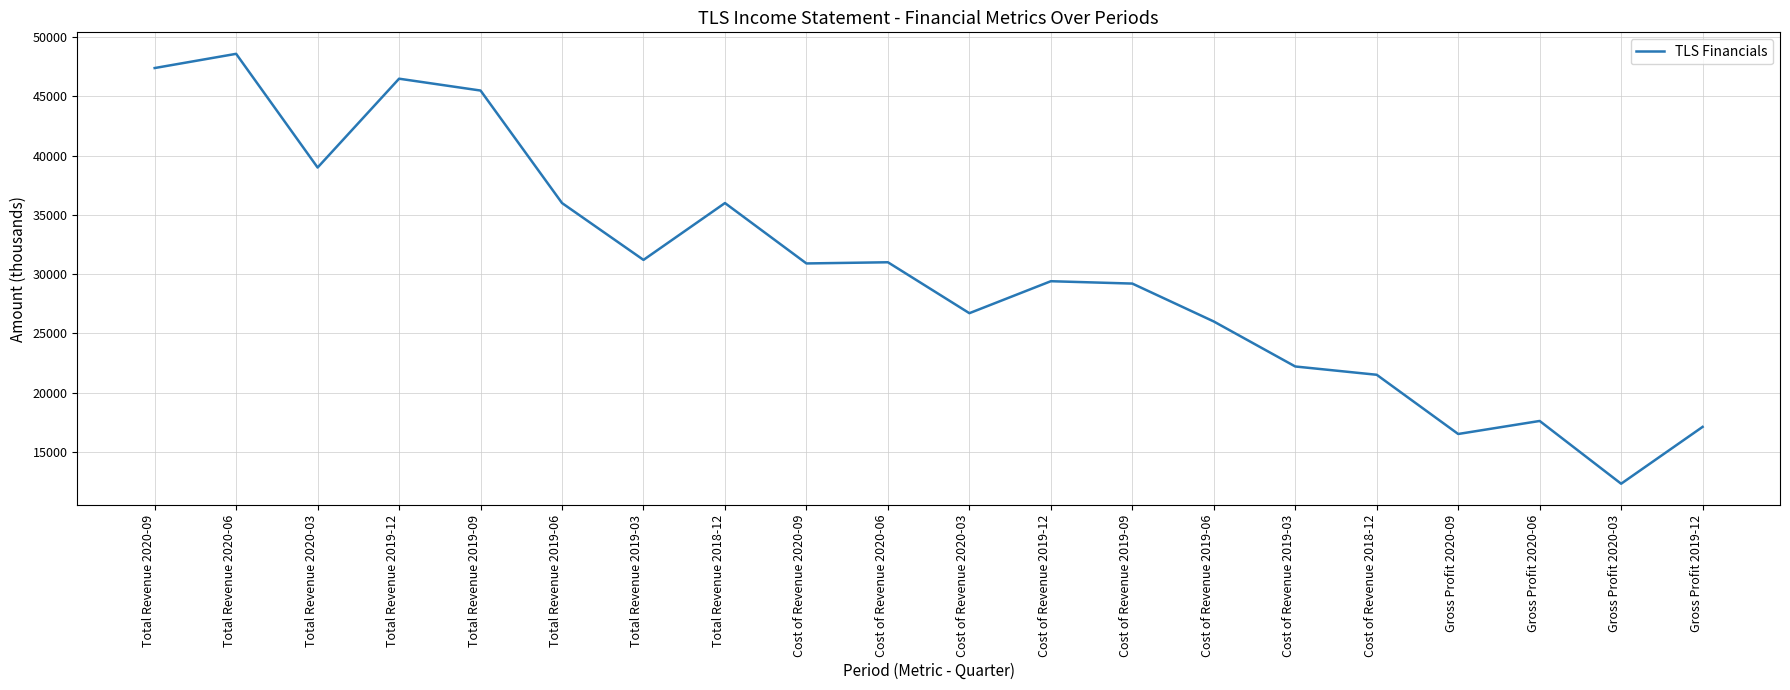

The value at Cost of Revenue 2020-09 is 30900. True or false?

True